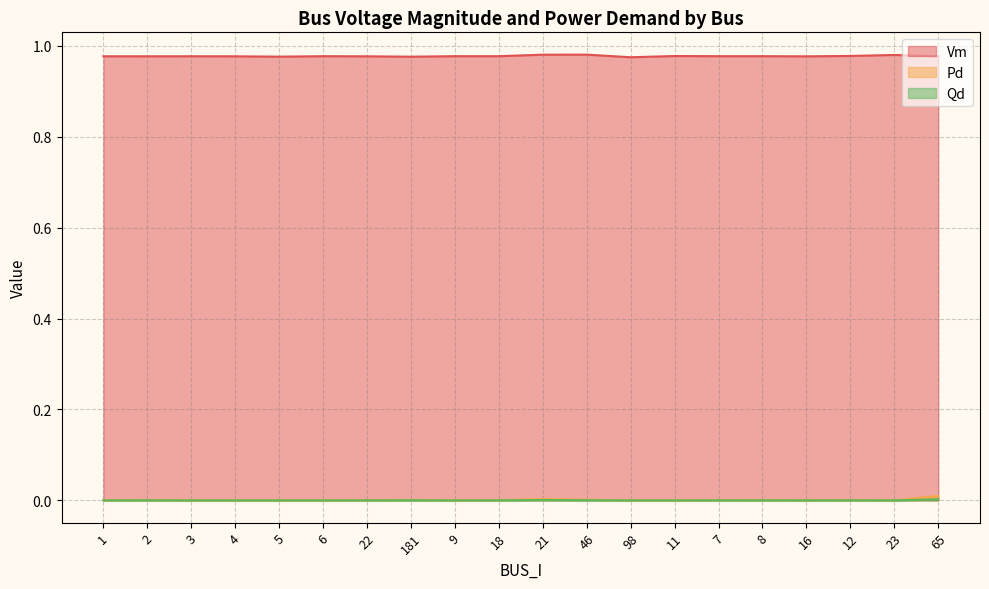

What is the label of the 2nd point from the left?

2